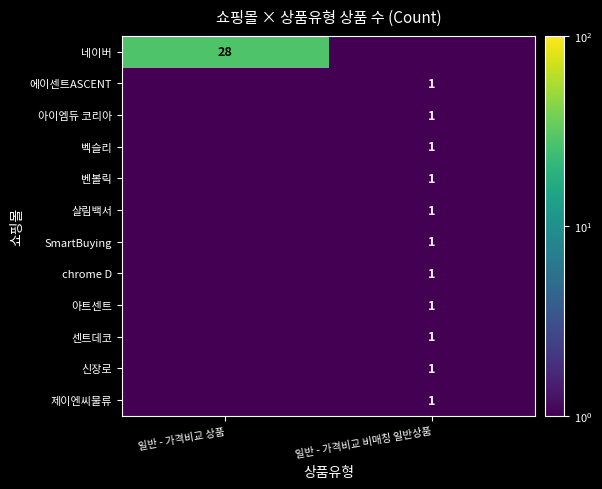

The 센트데코 series shows 0.6 at 일반 - 가격비교 비매칭 일반상품. True or false?

False